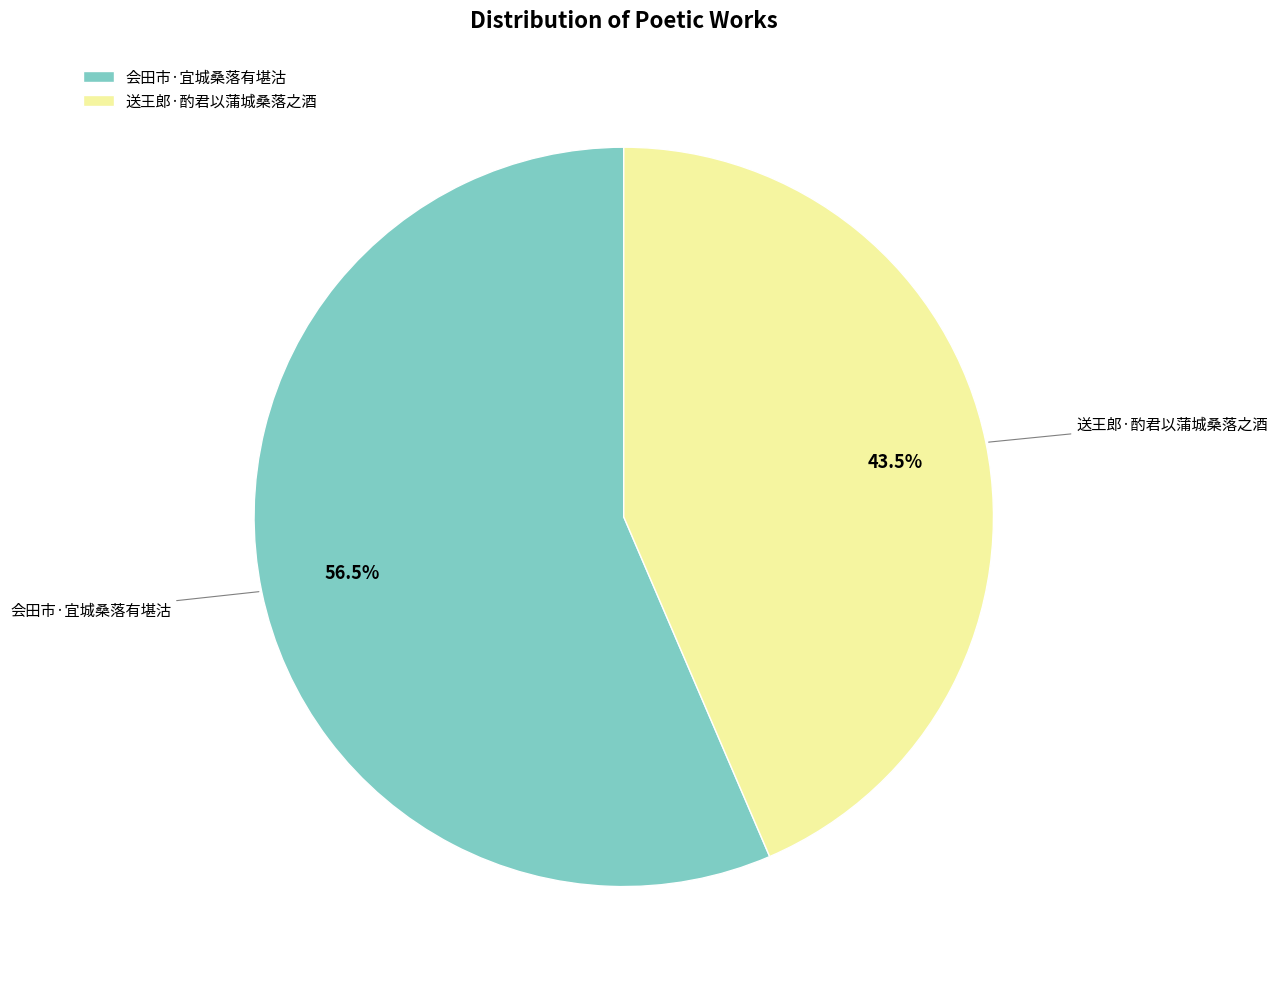

How many segments does this pie chart have?

2